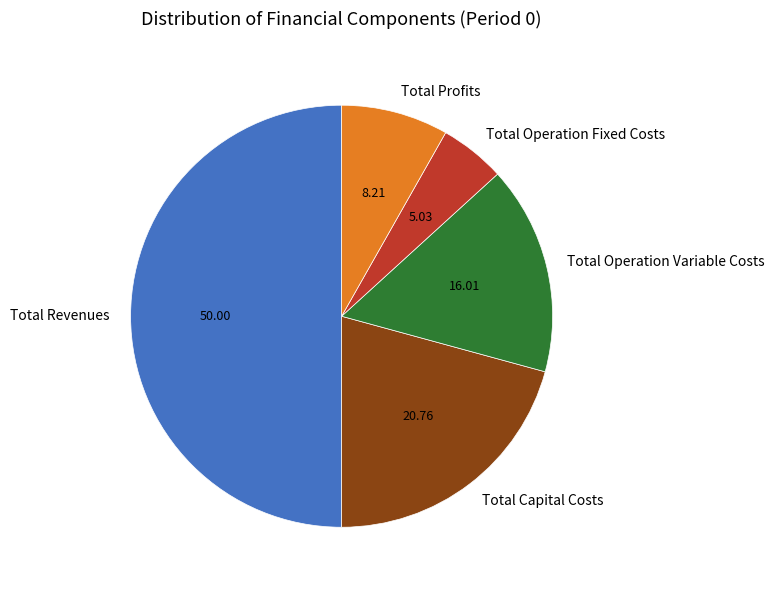

The Total Capital Costs slice represents 30% of the pie. True or false?

False